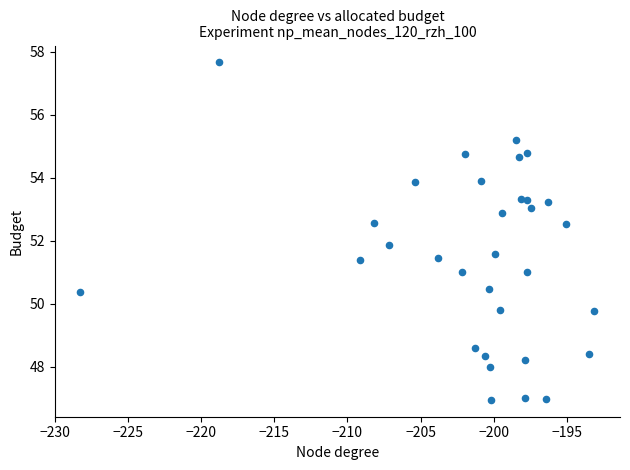

What Y value in the scatter plot is closest to 52?

51.9